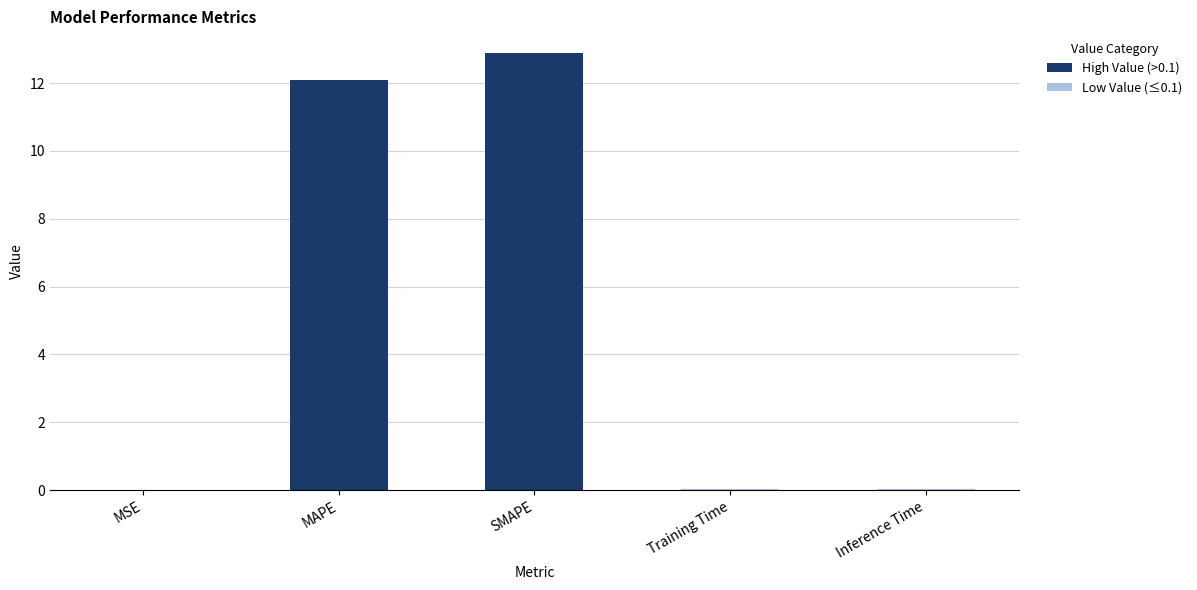

What is the change in value from MAPE to SMAPE?

+0.8